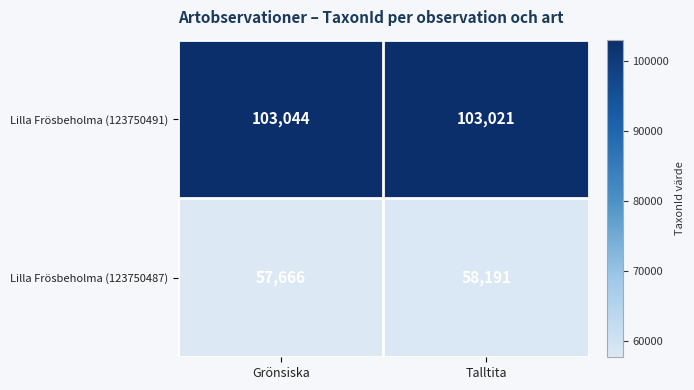

What is the maximum value shown in the chart?

103044